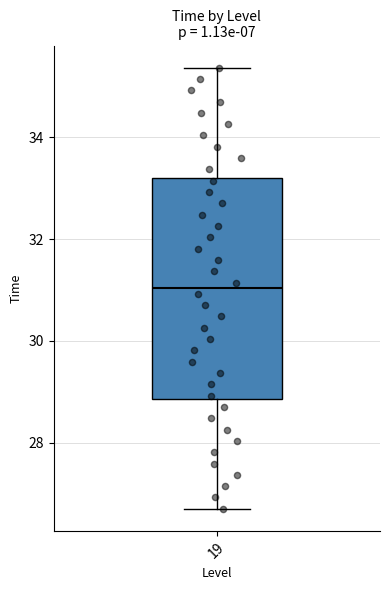

Where is the lower edge of the box at x = 19 on the y-axis? The values are not printed on the chart, so give them approximately, as read against the axis.

28.8